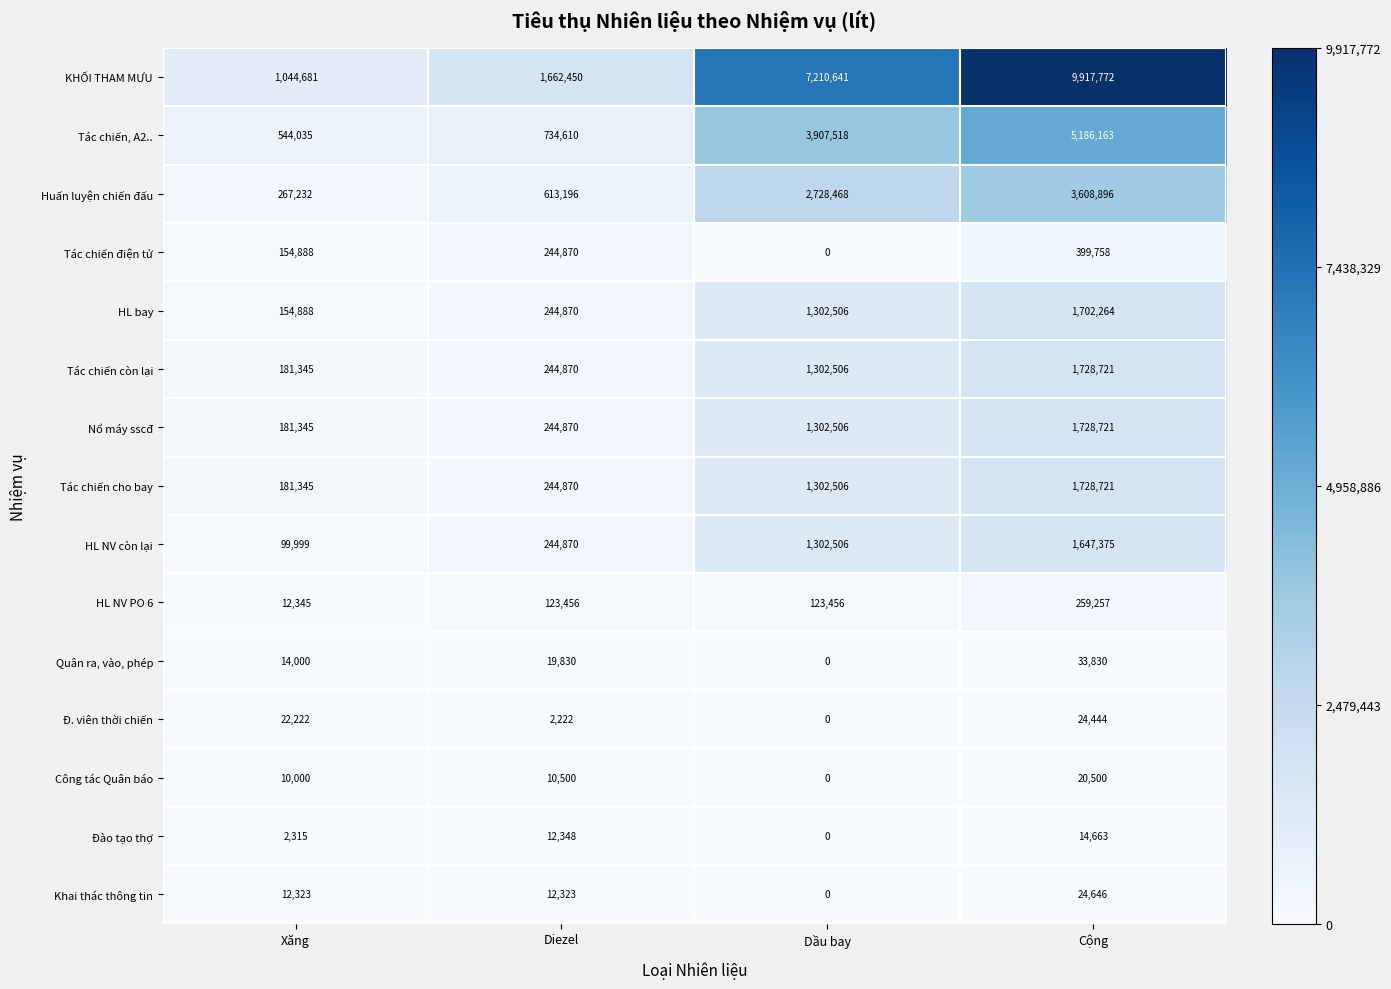

What is the sum of the Tác chiến, A2.. values at Cộng and Dầu bay?

9093681